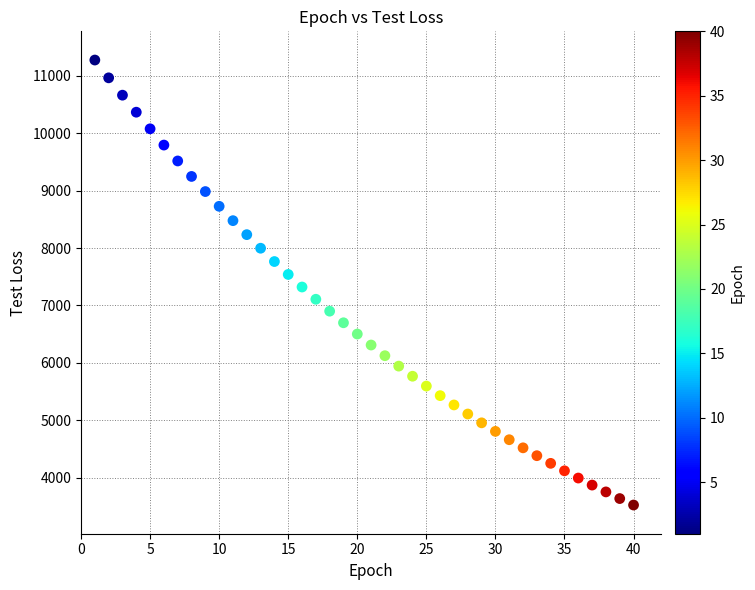

What is the range of X values (max minus min)?

39.0